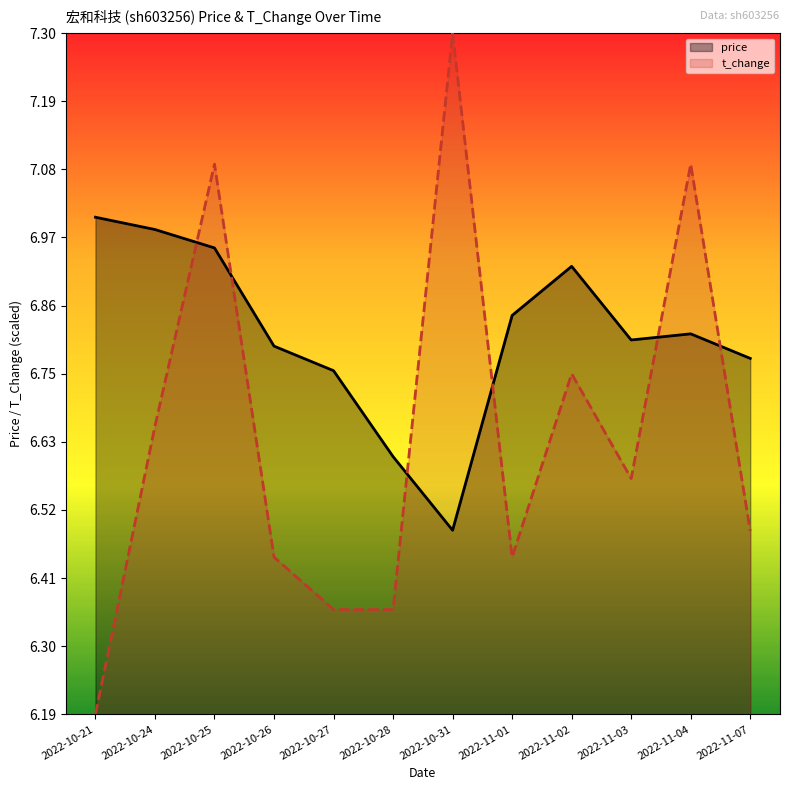

Is the value of t_change at 2022-11-04 greater than the value of price at 2022-10-28?

Yes